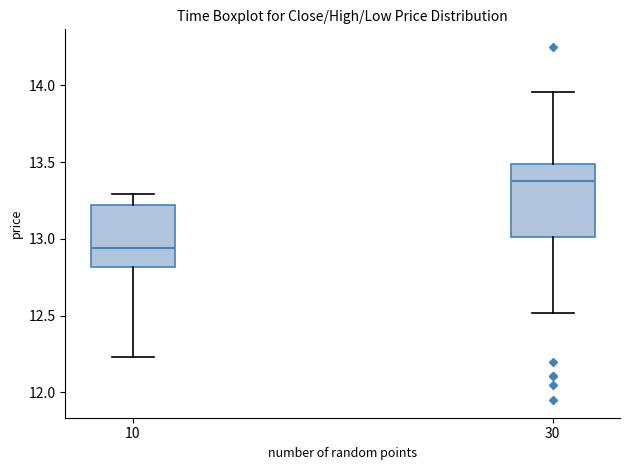

Comparing the boxes themselves (not the whiskers), which one is the tallest?

30